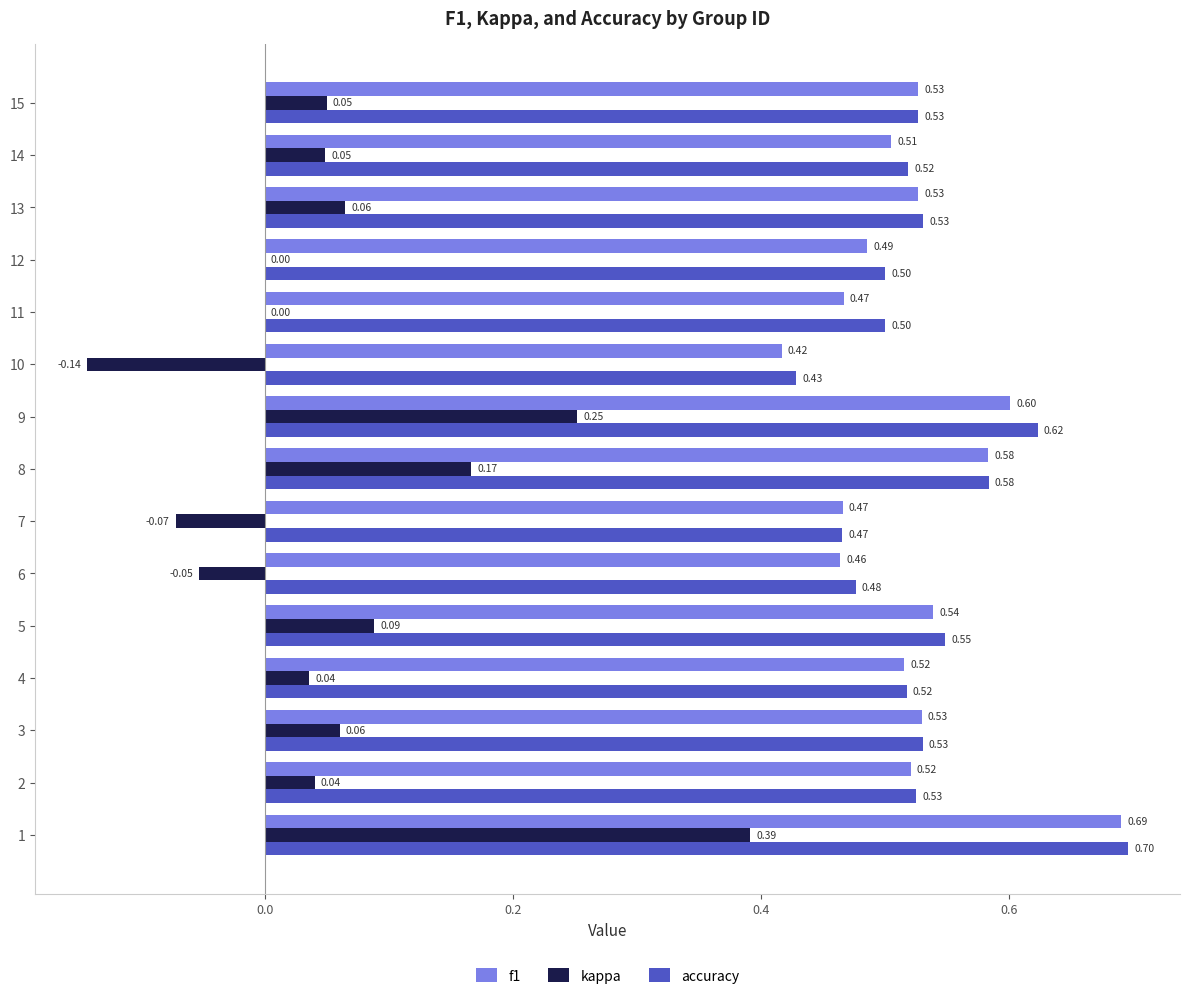

What is the sum of the accuracy values at 9 and 11?

1.1